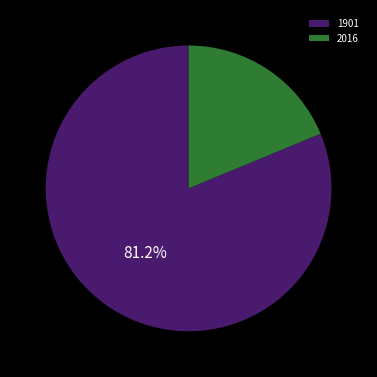

Which slice is the largest?

1901